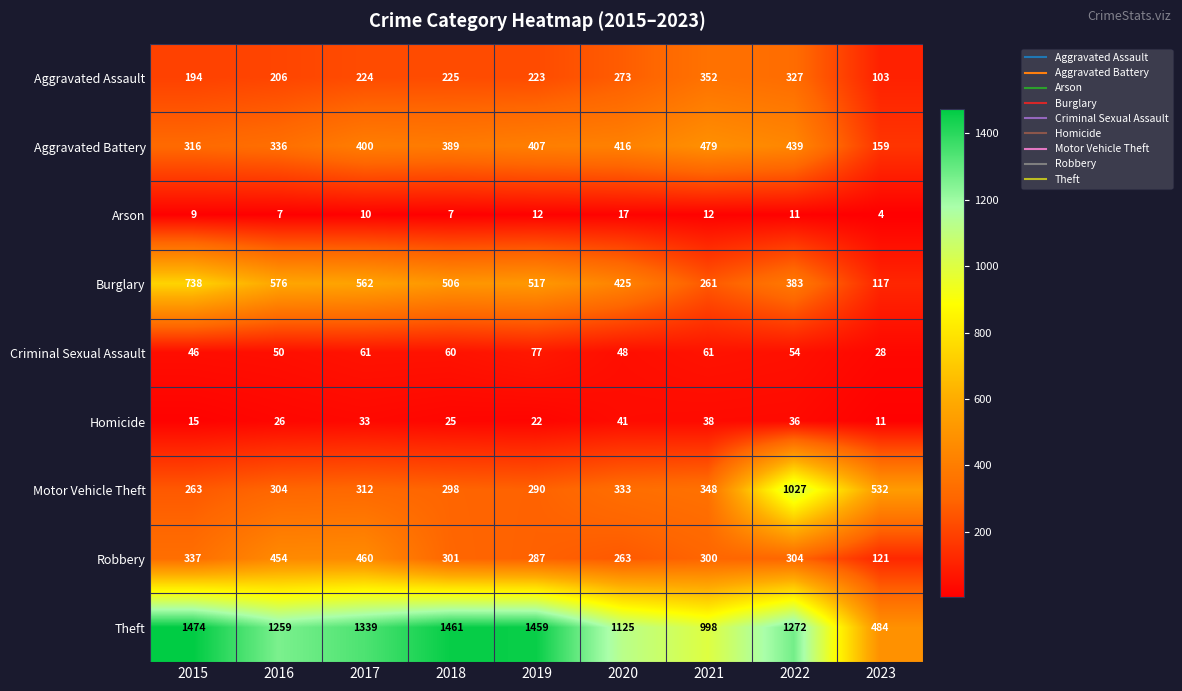

What is the difference between the maximum and minimum values in the Motor Vehicle Theft series?

764